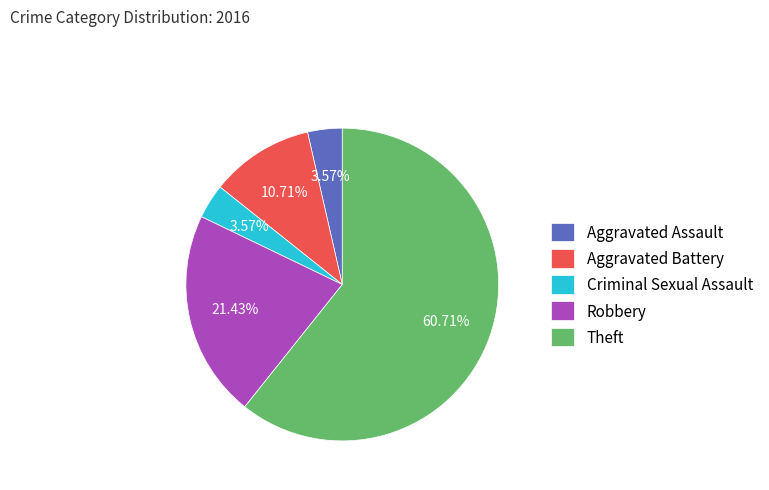

Between Theft and Criminal Sexual Assault, which is larger?

Theft